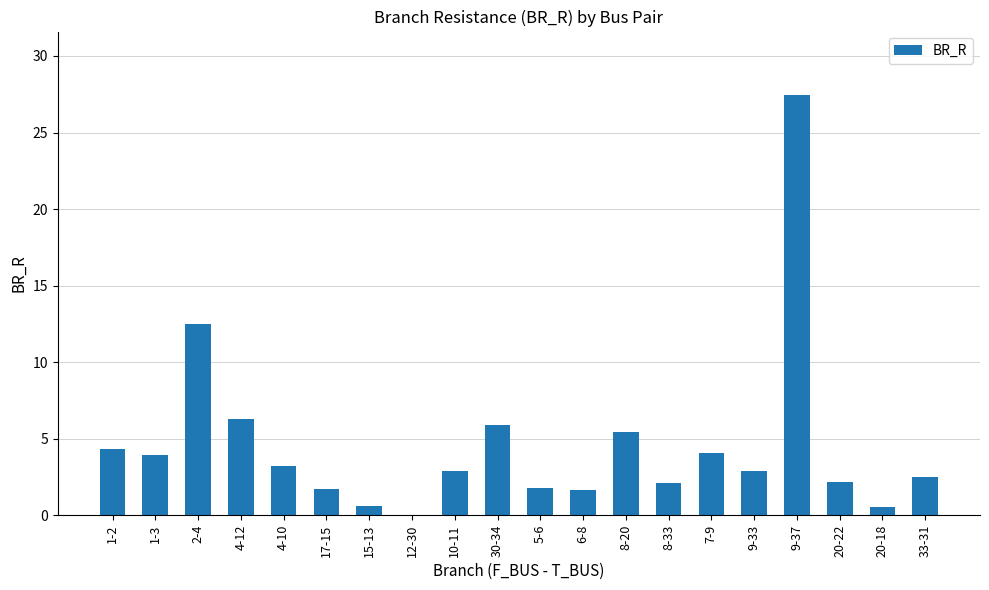

What is the sum of all values?

92.1